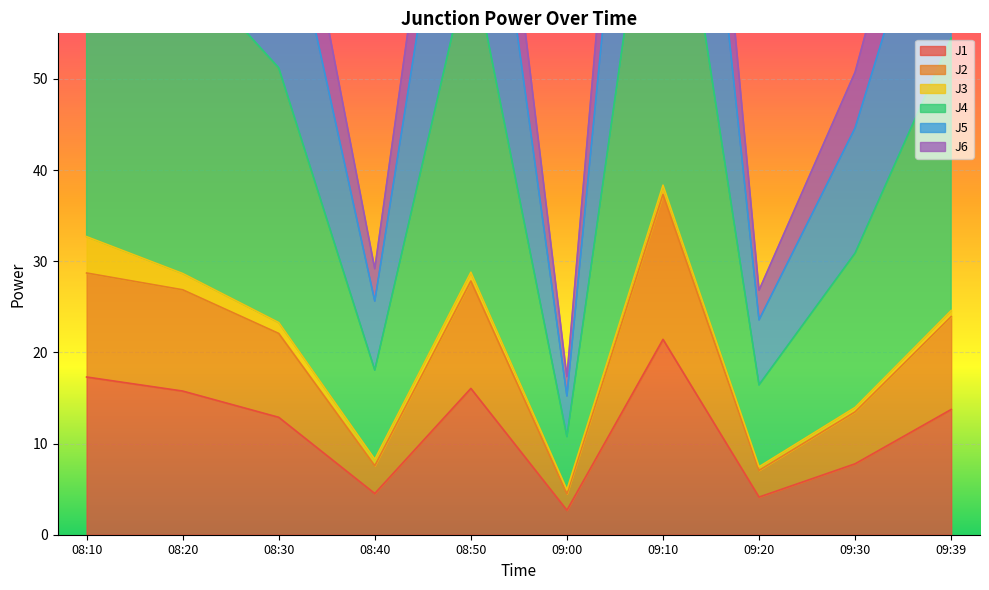

What is the maximum value for J2?

37.3